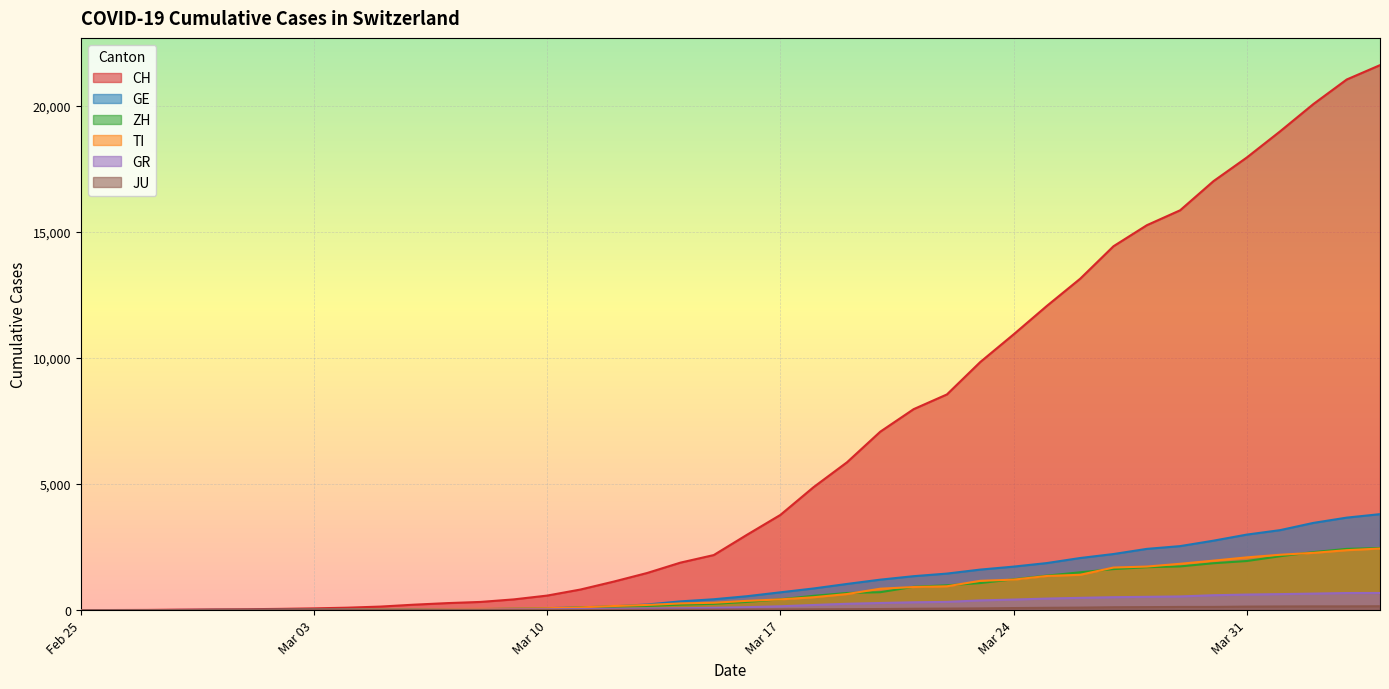

How many data points in GR are above 118?

19